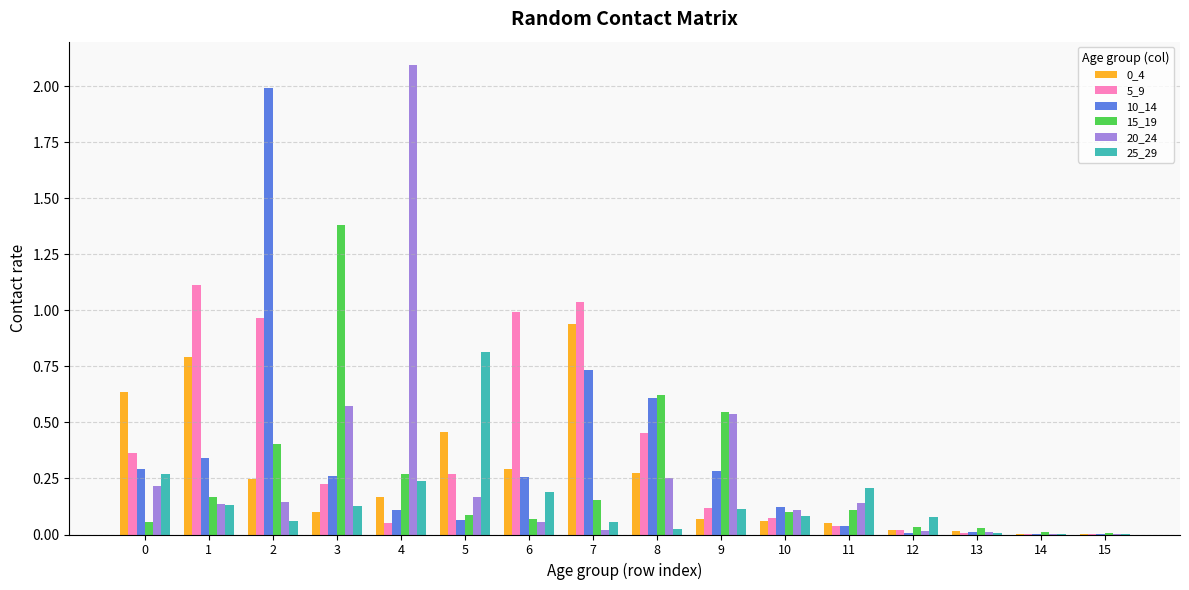

Is the value of 20_24 at 6 greater than the value of 0_4 at 5?

No